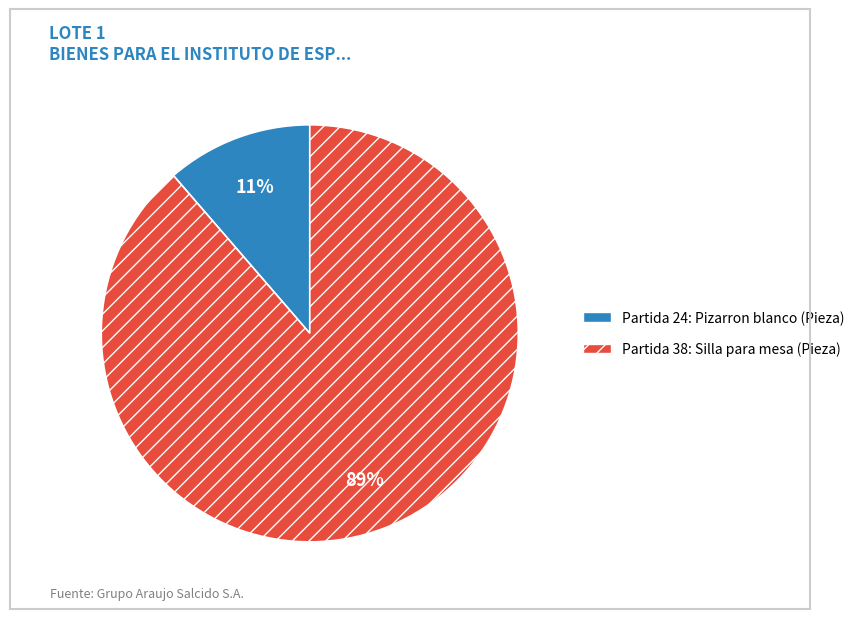

Rank the categories by value from highest to lowest.

Partida 38: Silla para mesa (Pieza), Partida 24: Pizarron blanco (Pieza)